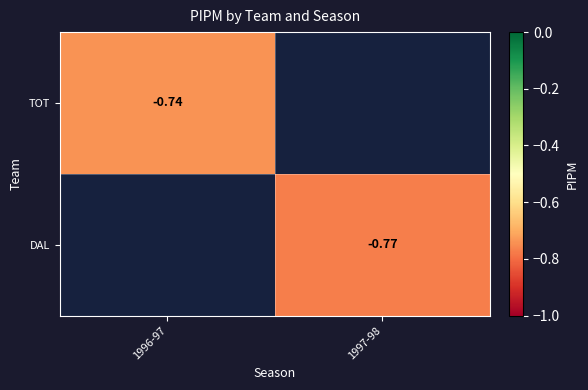

How many data points does each series have?

2